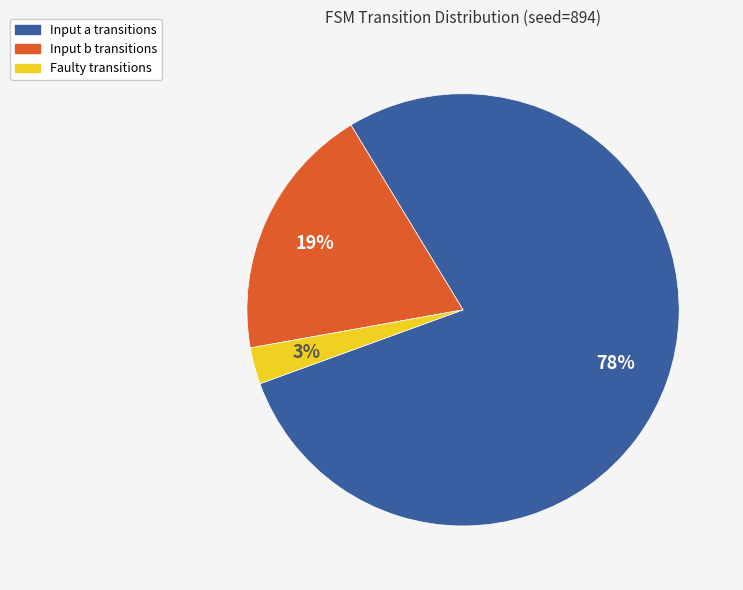

What is the largest slice in the pie chart?

Input a transitions